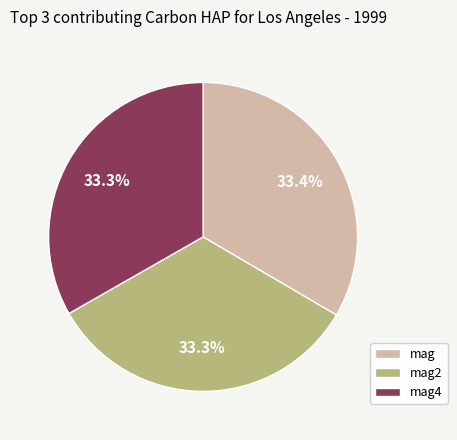

Is there a majority slice in this chart?

No